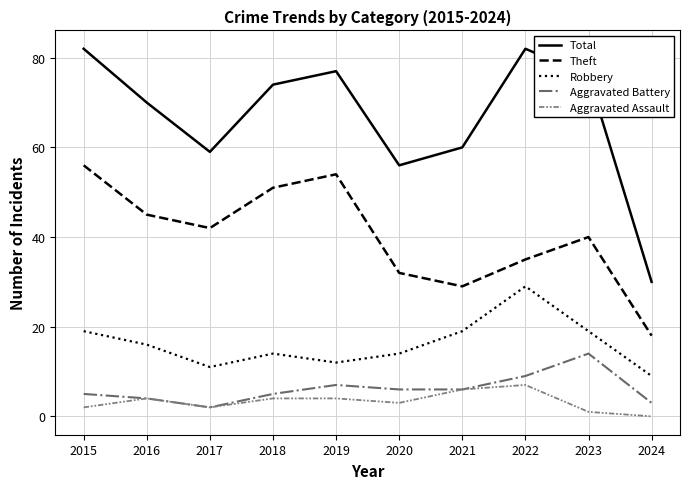

What are all the series names shown in the legend?

Total, Theft, Robbery, Aggravated Battery, Aggravated Assault